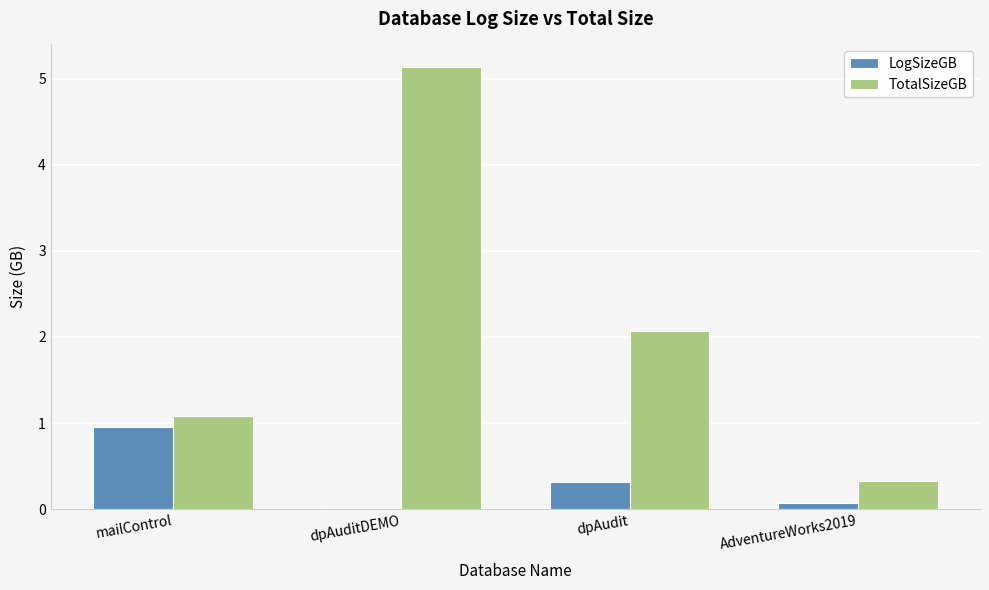

Which series has the largest range (max minus min)?

TotalSizeGB